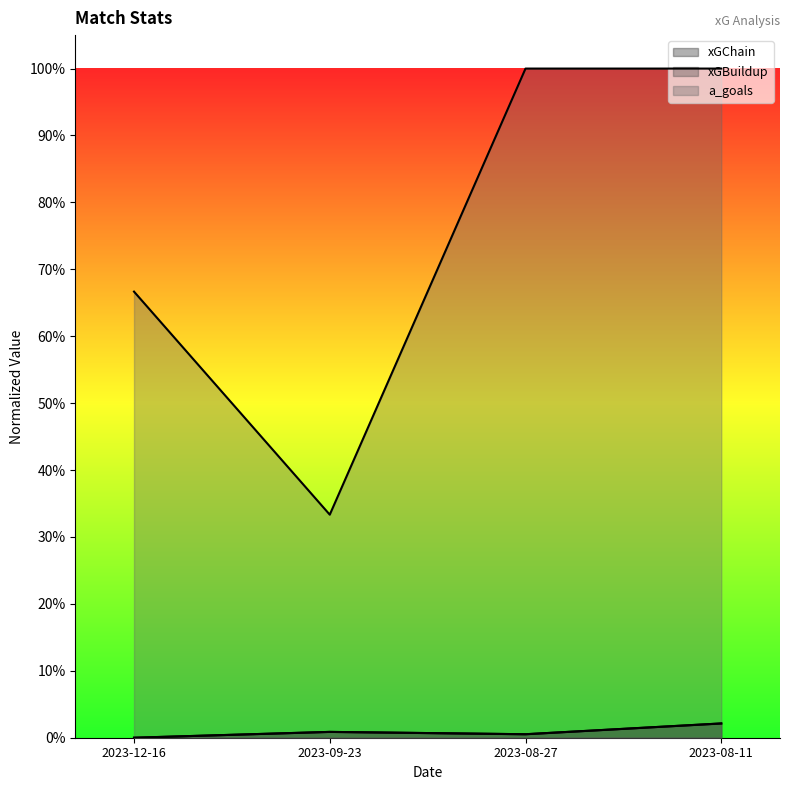

How many lines are shown in the chart?

3